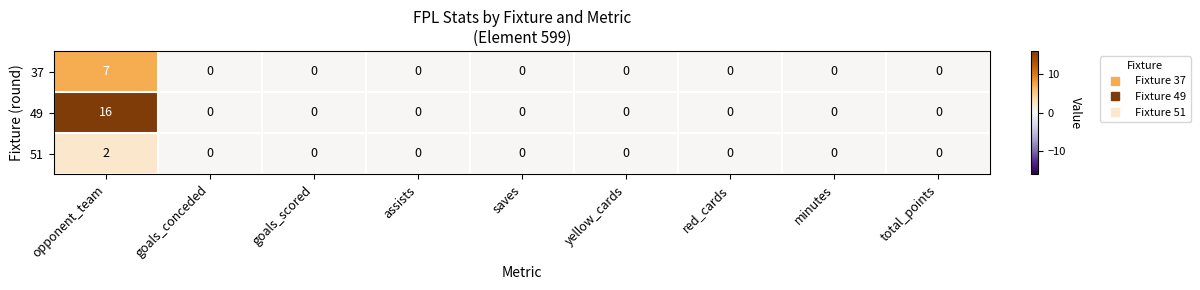

Is it true that 49 equals 0 at red_cards?

True